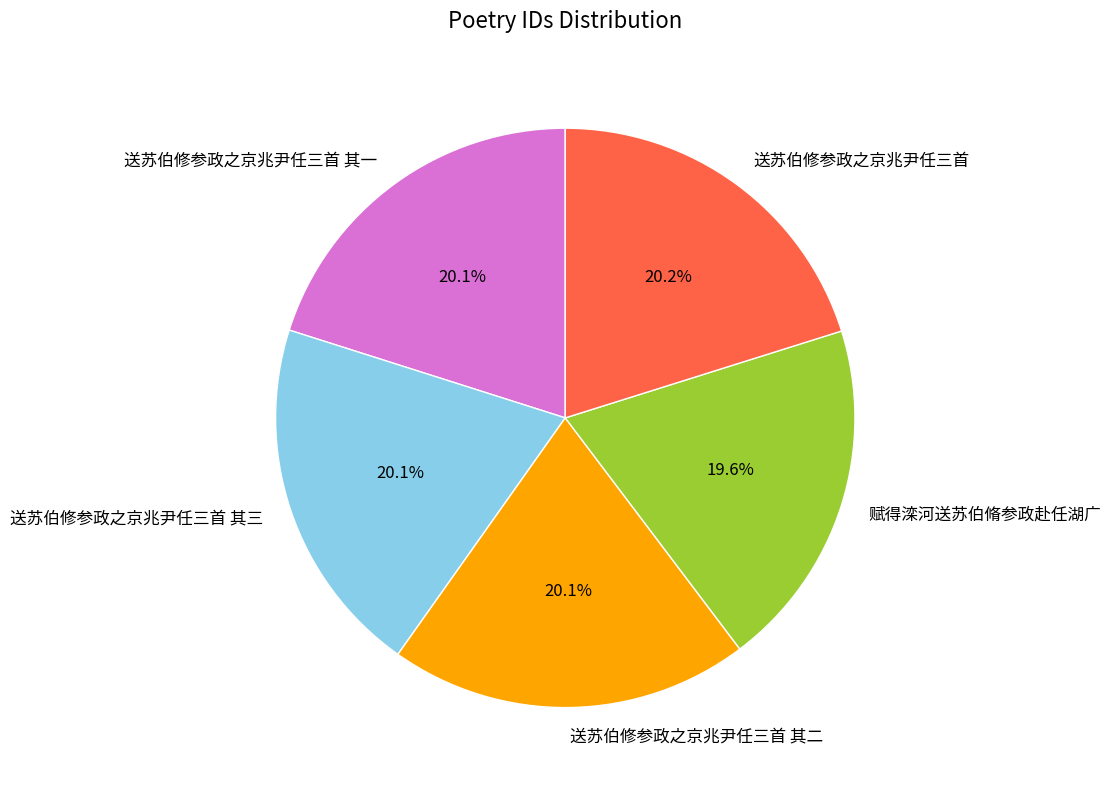

To the nearest percent, what is the difference between the largest and smallest slice percentages?

1%